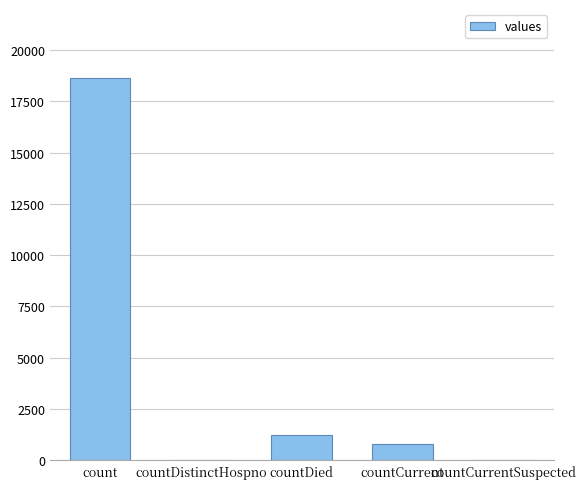

Reading left to right, list all the values displayed in this chart.

count=18615	countDistinctHospno=0	countDied=1250	countCurrent=789	countCurrentSuspected=0